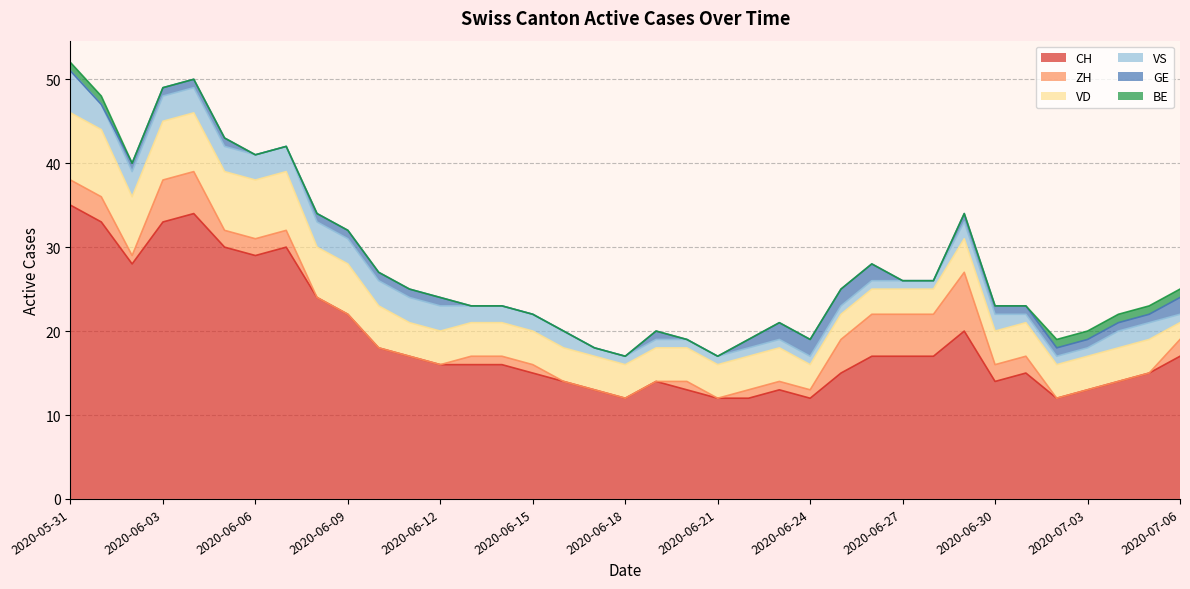

Reading left to right, transcribe all the data shown in this chart.

CH: 2020-05-31=35	2020-06-01=33	2020-06-02=28	2020-06-03=33	2020-06-04=34	2020-06-05=30	2020-06-06=29	2020-06-07=30	2020-06-08=24	2020-06-09=22	2020-06-10=18	2020-06-11=17	2020-06-12=16	2020-06-13=16	2020-06-14=16	2020-06-15=15	2020-06-16=14	2020-06-17=13	2020-06-18=12	2020-06-19=14	2020-06-20=13	2020-06-21=12	2020-06-22=12	2020-06-23=13	2020-06-24=12	2020-06-25=15	2020-06-26=17	2020-06-27=17	2020-06-28=17	2020-06-29=20	2020-06-30=14	2020-07-01=15	2020-07-02=12	2020-07-03=13	2020-07-04=14	2020-07-05=15	2020-07-06=17
ZH: 2020-05-31=3	2020-06-01=3	2020-06-02=1	2020-06-03=5	2020-06-04=5	2020-06-05=2	2020-06-06=2	2020-06-07=2	2020-06-08=0	2020-06-09=0	2020-06-10=0	2020-06-11=0	2020-06-12=0	2020-06-13=1	2020-06-14=1	2020-06-15=1	2020-06-16=0	2020-06-17=0	2020-06-18=0	2020-06-19=0	2020-06-20=1	2020-06-21=0	2020-06-22=1	2020-06-23=1	2020-06-24=1	2020-06-25=4	2020-06-26=5	2020-06-27=5	2020-06-28=5	2020-06-29=7	2020-06-30=2	2020-07-01=2	2020-07-02=0	2020-07-03=0	2020-07-04=0	2020-07-05=0	2020-07-06=2
VD: 2020-05-31=8	2020-06-01=8	2020-06-02=7	2020-06-03=7	2020-06-04=7	2020-06-05=7	2020-06-06=7	2020-06-07=7	2020-06-08=6	2020-06-09=6	2020-06-10=5	2020-06-11=4	2020-06-12=4	2020-06-13=4	2020-06-14=4	2020-06-15=4	2020-06-16=4	2020-06-17=4	2020-06-18=4	2020-06-19=4	2020-06-20=4	2020-06-21=4	2020-06-22=4	2020-06-23=4	2020-06-24=3	2020-06-25=3	2020-06-26=3	2020-06-27=3	2020-06-28=3	2020-06-29=4	2020-06-30=4	2020-07-01=4	2020-07-02=4	2020-07-03=4	2020-07-04=4	2020-07-05=4	2020-07-06=2
VS: 2020-05-31=5	2020-06-01=3	2020-06-02=3	2020-06-03=3	2020-06-04=3	2020-06-05=3	2020-06-06=3	2020-06-07=3	2020-06-08=3	2020-06-09=3	2020-06-10=3	2020-06-11=3	2020-06-12=3	2020-06-13=2	2020-06-14=2	2020-06-15=2	2020-06-16=2	2020-06-17=1	2020-06-18=1	2020-06-19=1	2020-06-20=1	2020-06-21=1	2020-06-22=1	2020-06-23=1	2020-06-24=1	2020-06-25=1	2020-06-26=1	2020-06-27=1	2020-06-28=1	2020-06-29=2	2020-06-30=2	2020-07-01=1	2020-07-02=1	2020-07-03=1	2020-07-04=2	2020-07-05=2	2020-07-06=1
GE: 2020-05-31=0	2020-06-01=0	2020-06-02=1	2020-06-03=1	2020-06-04=1	2020-06-05=1	2020-06-06=0	2020-06-07=0	2020-06-08=1	2020-06-09=1	2020-06-10=1	2020-06-11=1	2020-06-12=1	2020-06-13=0	2020-06-14=0	2020-06-15=0	2020-06-16=0	2020-06-17=0	2020-06-18=0	2020-06-19=1	2020-06-20=0	2020-06-21=0	2020-06-22=1	2020-06-23=2	2020-06-24=2	2020-06-25=2	2020-06-26=2	2020-06-27=0	2020-06-28=0	2020-06-29=1	2020-06-30=1	2020-07-01=1	2020-07-02=1	2020-07-03=1	2020-07-04=1	2020-07-05=1	2020-07-06=2
BE: 2020-05-31=1	2020-06-01=1	2020-06-02=0	2020-06-03=0	2020-06-04=0	2020-06-05=0	2020-06-06=0	2020-06-07=0	2020-06-08=0	2020-06-09=0	2020-06-10=0	2020-06-11=0	2020-06-12=0	2020-06-13=0	2020-06-14=0	2020-06-15=0	2020-06-16=0	2020-06-17=0	2020-06-18=0	2020-06-19=0	2020-06-20=0	2020-06-21=0	2020-06-22=0	2020-06-23=0	2020-06-24=0	2020-06-25=0	2020-06-26=0	2020-06-27=0	2020-06-28=0	2020-06-29=0	2020-06-30=0	2020-07-01=0	2020-07-02=1	2020-07-03=1	2020-07-04=1	2020-07-05=1	2020-07-06=1